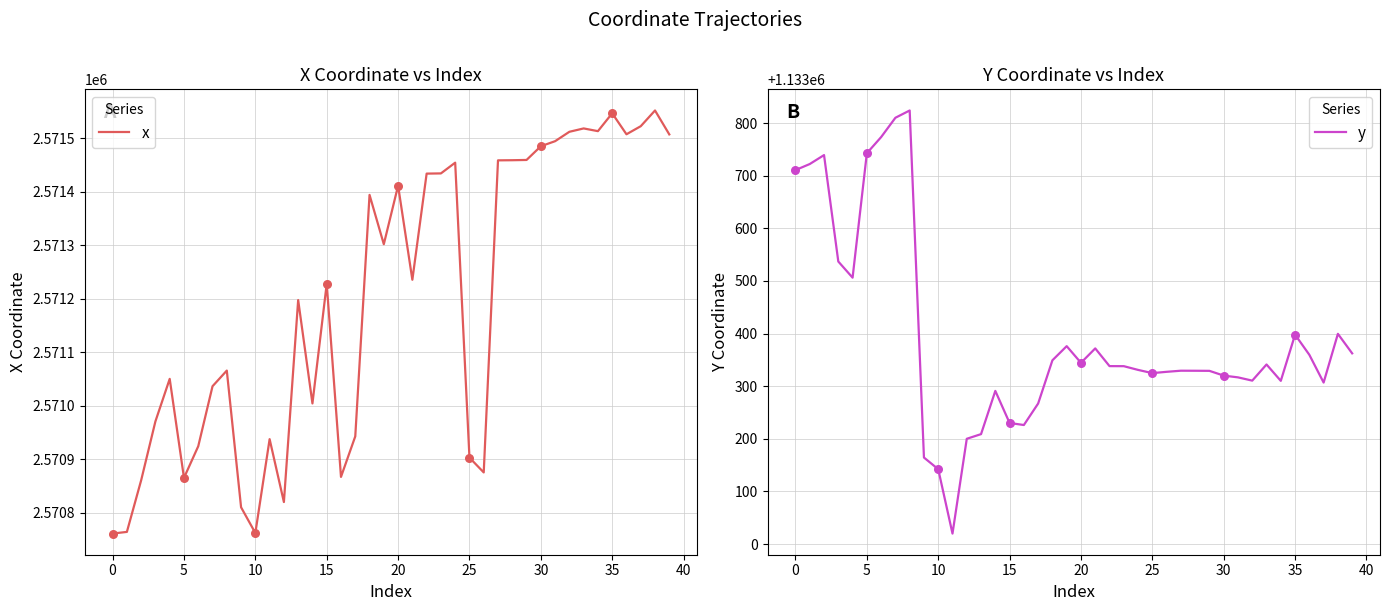

At which category is the sum across all series the highest?

38